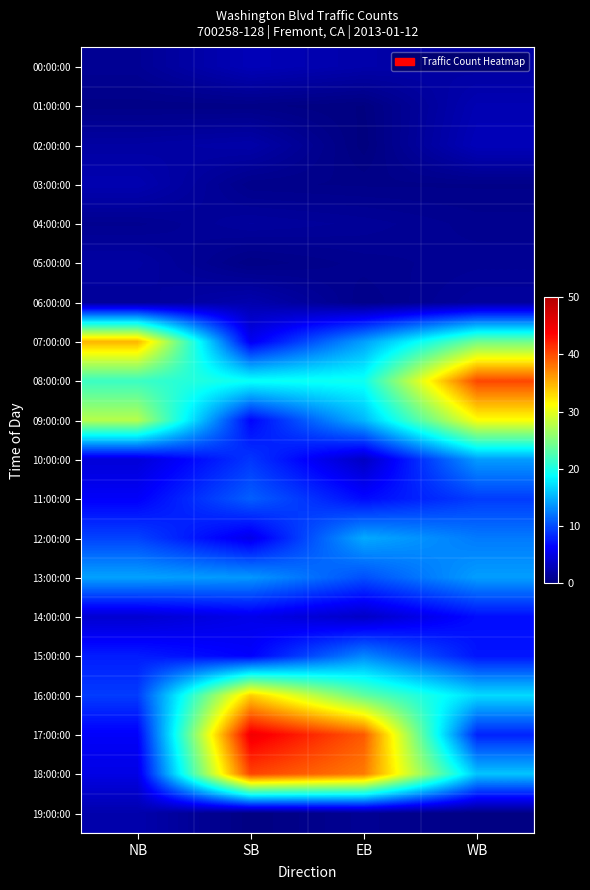

Which series has the largest range (max minus min)?

17:00:00